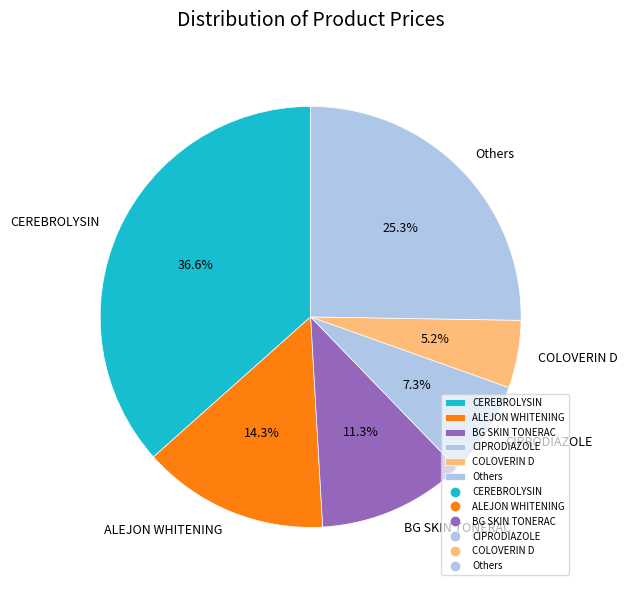

Rank the categories by value from highest to lowest.

CEREBROLYSIN, Others, ALEJON WHITENING, BG SKIN TONERAC, CIPRODIAZOLE, COLOVERIN D